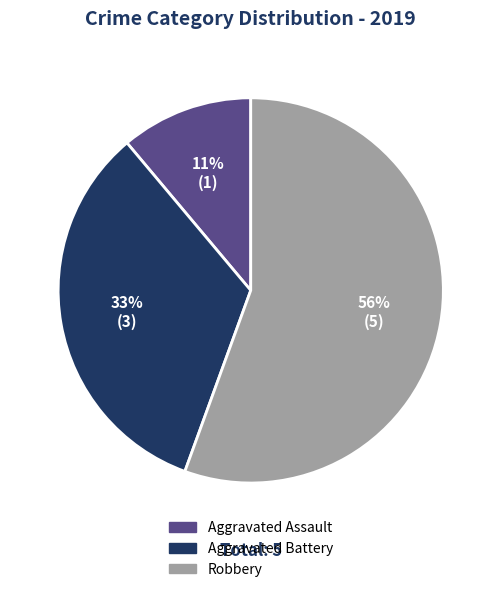

Rank the categories by value from lowest to highest.

Aggravated Assault, Aggravated Battery, Robbery